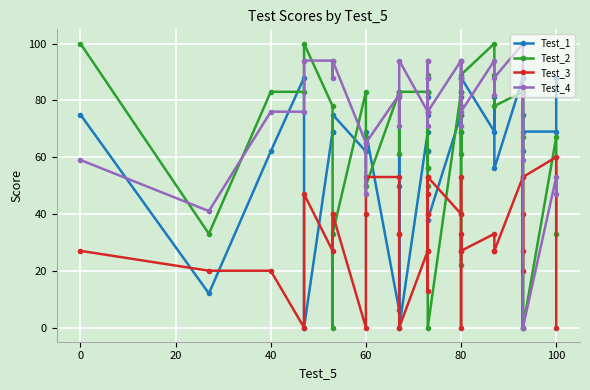

What are all the series names shown in the legend?

Test_1, Test_2, Test_3, Test_4